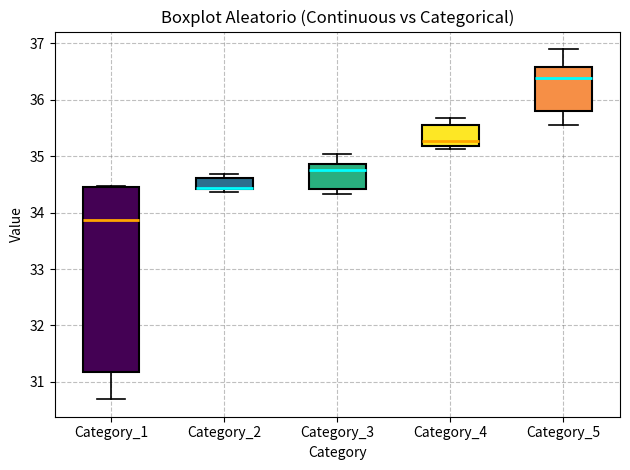

Comparing the boxes themselves (not the whiskers), which one is the tallest?

Category_1